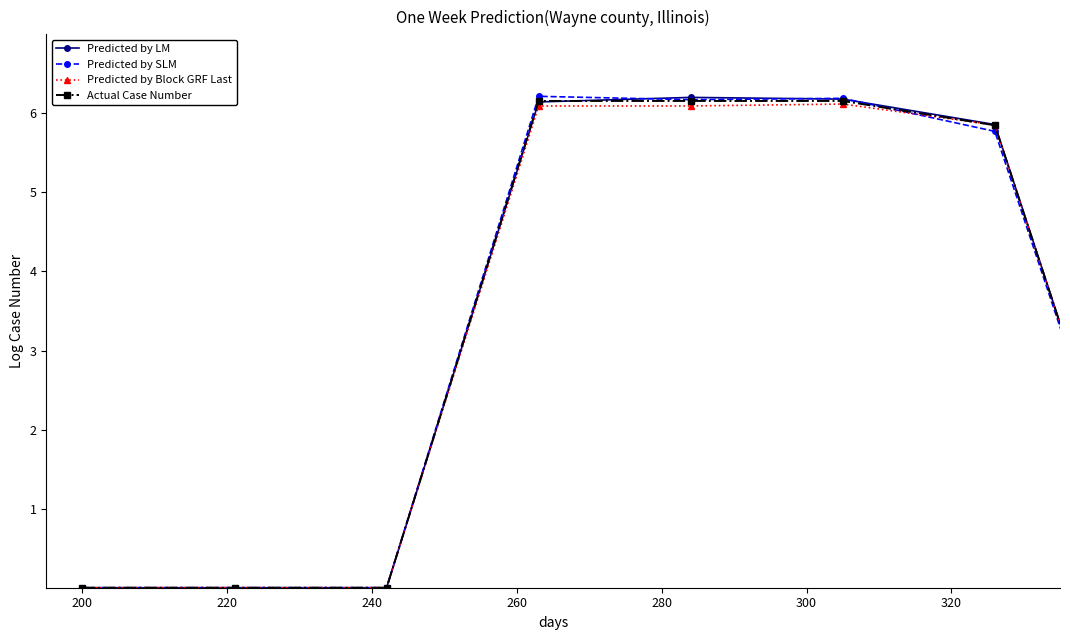

At how many categories does at least one series exceed 5?

6